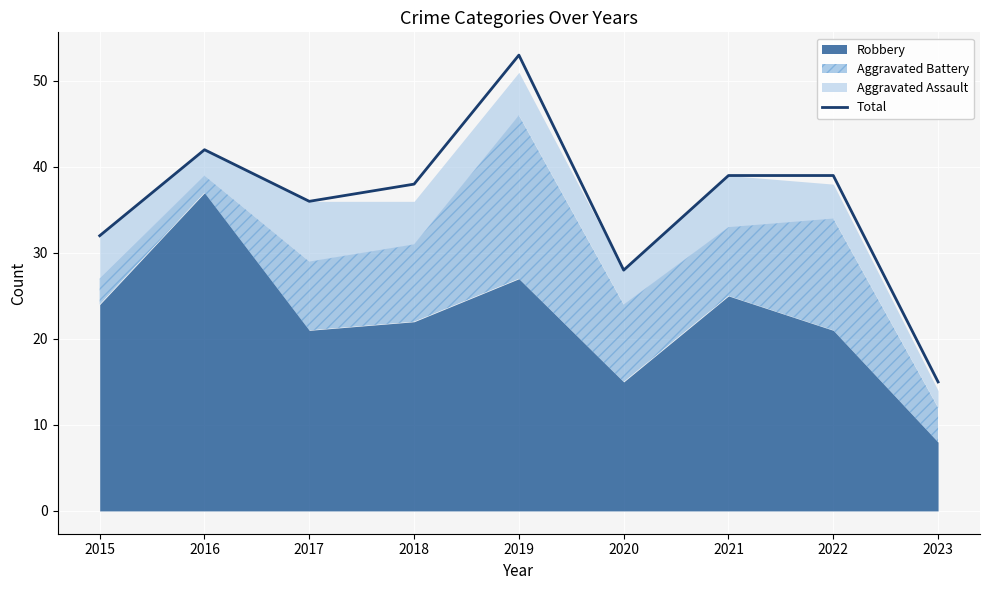

Reading right to left, extract all data points from this chart.

15	39	39	28	53	38	36	42	32